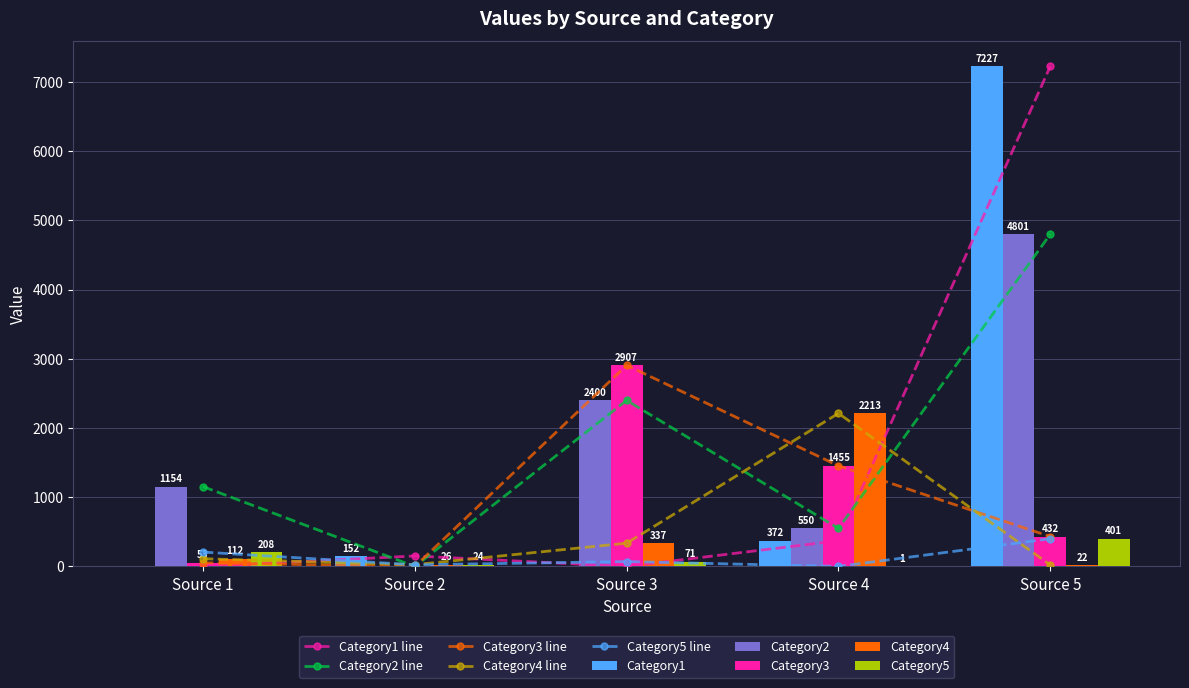

Which category has the lowest value across all series?

Source 1